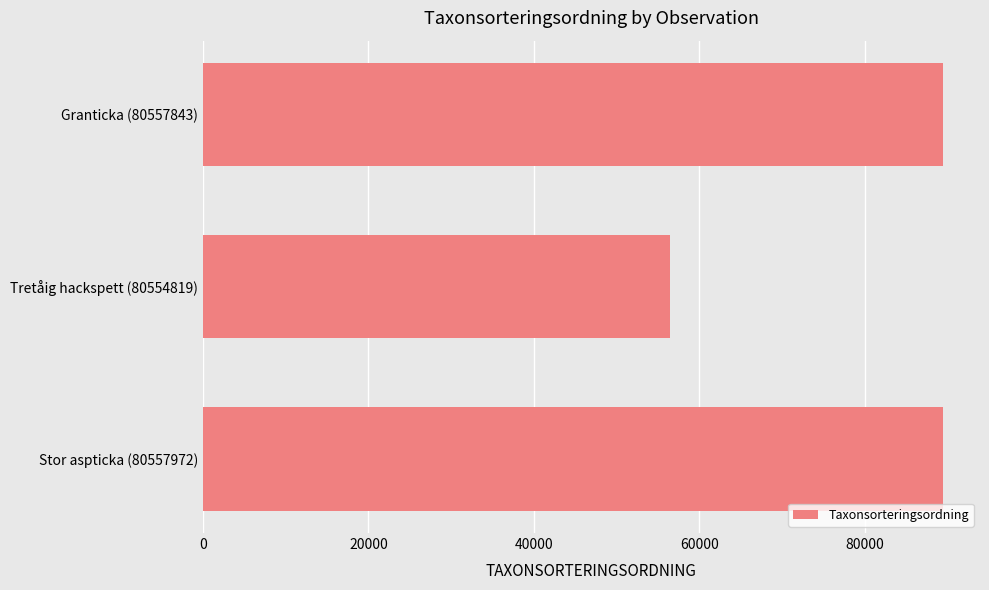

The value at Tretåig hackspett (80554819) is 56395. True or false?

True